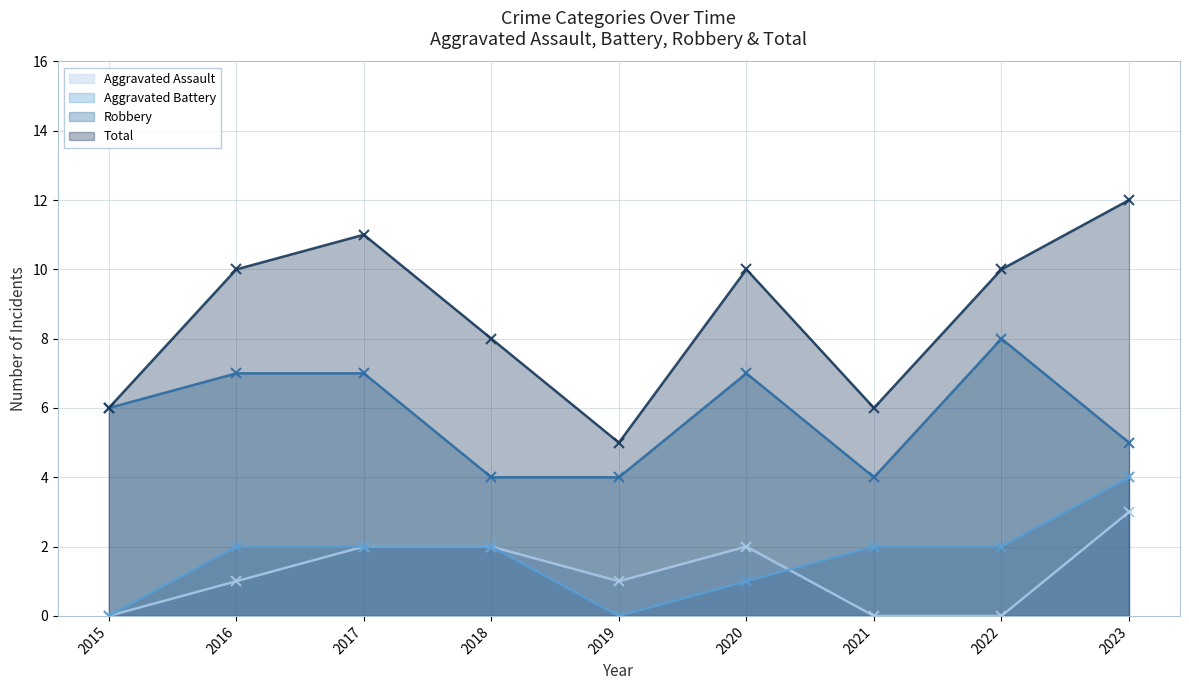

At which category is the sum across all series the highest?

2023